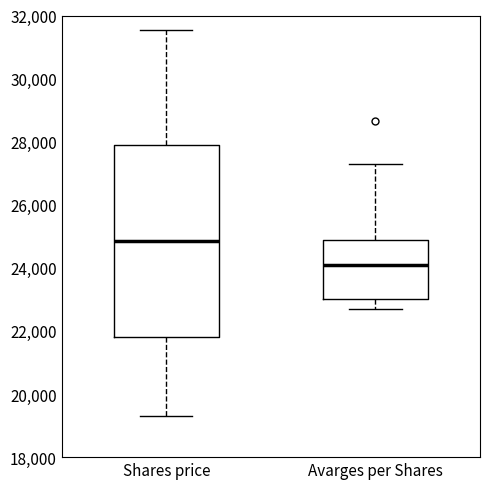

Comparing the boxes themselves (not the whiskers), which one is the tallest?

Shares price